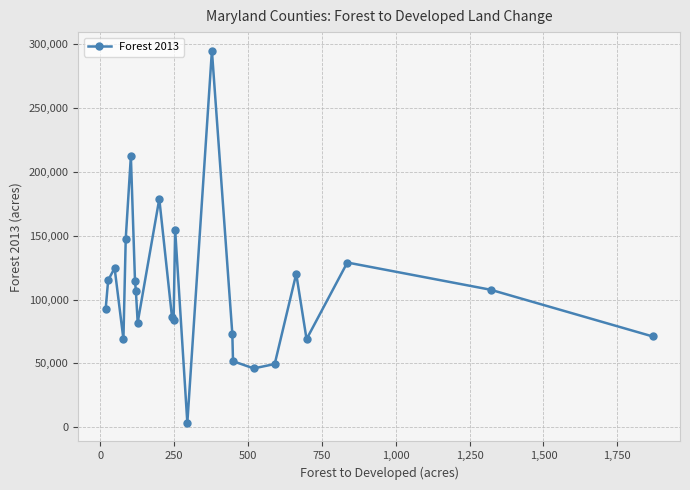

Does the chart display data point markers on the line(s)?

Yes